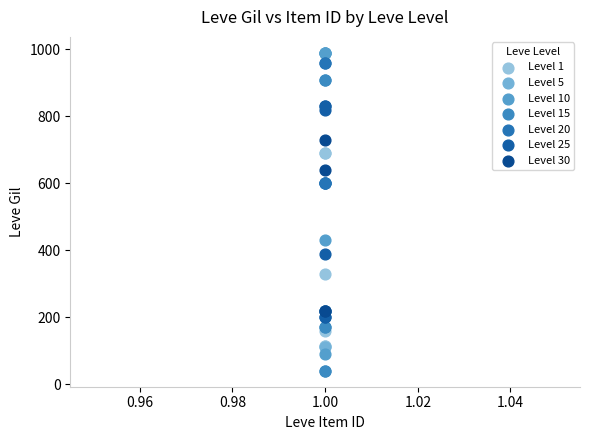

Which series contains the lowest Y value?

Level 15